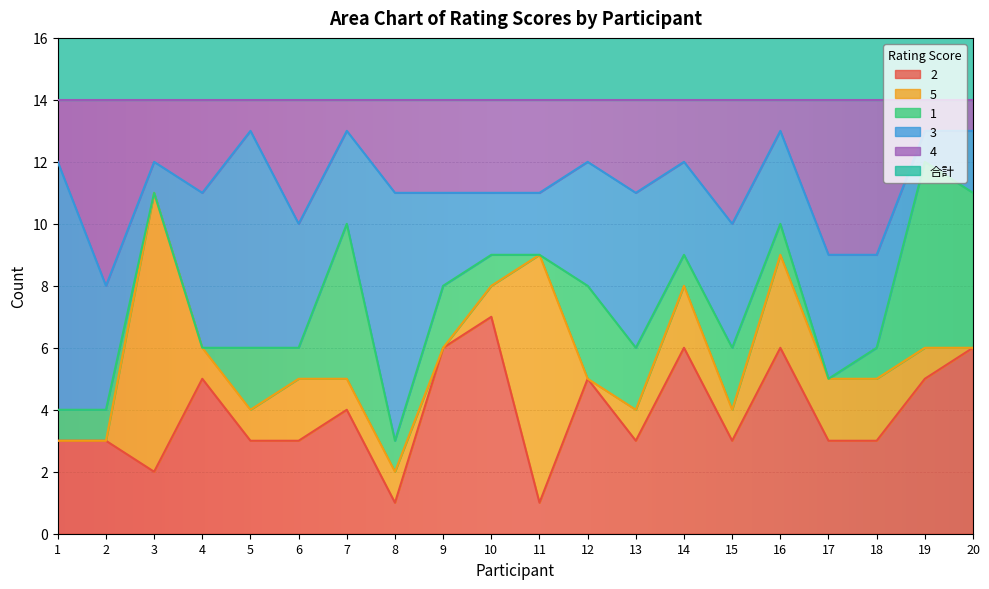

Reading right to left, transcribe all the data shown in this chart.

2: 6	5	3	3	6	3	6	3	5	1	7	6	1	4	3	3	5	2	3	3
5: 0	1	2	2	3	1	2	1	0	8	1	0	1	1	2	1	1	9	0	0
1: 5	6	1	0	1	2	1	2	3	0	1	2	1	5	1	2	0	0	1	1
3: 2	1	3	4	3	4	3	5	4	2	2	3	8	3	4	7	5	1	4	8
4: 1	1	5	5	1	4	2	3	2	3	3	3	3	1	4	1	3	2	6	2
合計: 14	14	14	14	14	14	14	14	14	14	14	14	14	14	14	14	14	14	14	14